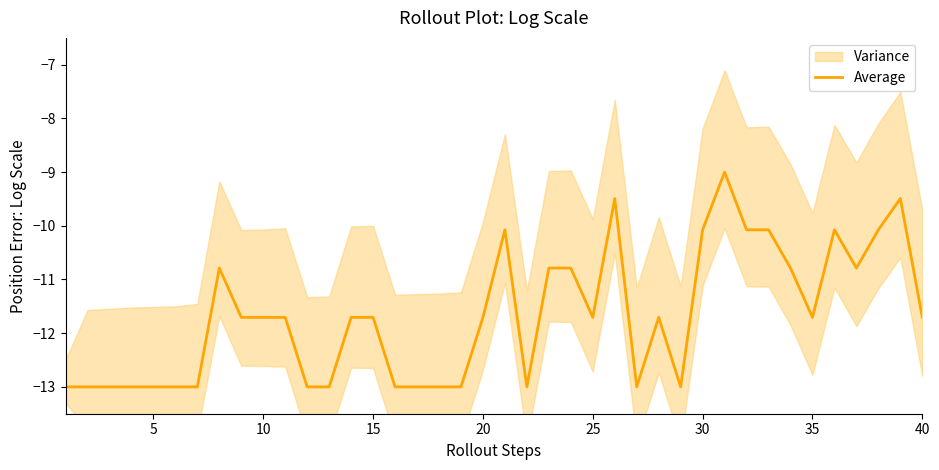

True or false: the data has more than 1 interior local peaks.

True